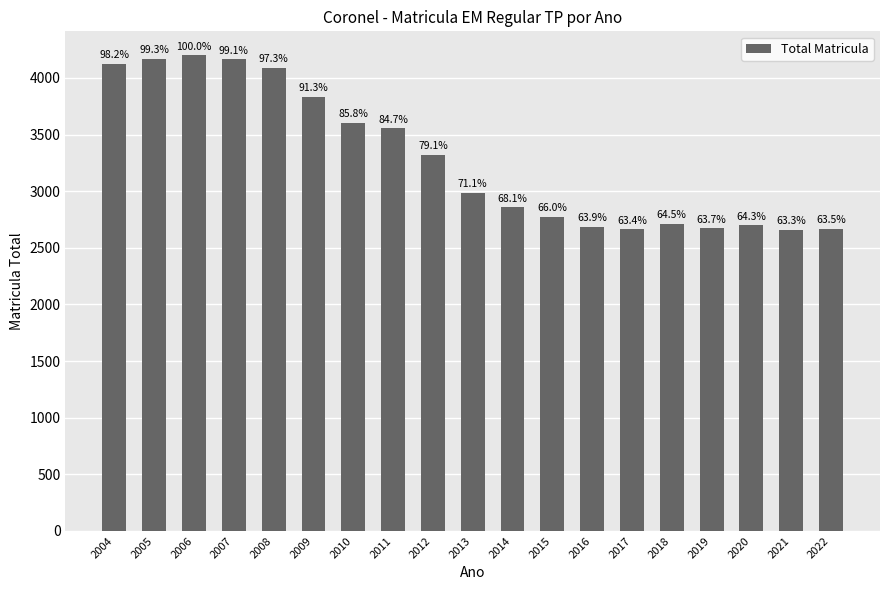

Rank the categories by value from lowest to highest.

2021, 2017, 2022, 2019, 2016, 2020, 2018, 2015, 2014, 2013, 2012, 2011, 2010, 2009, 2008, 2004, 2007, 2005, 2006